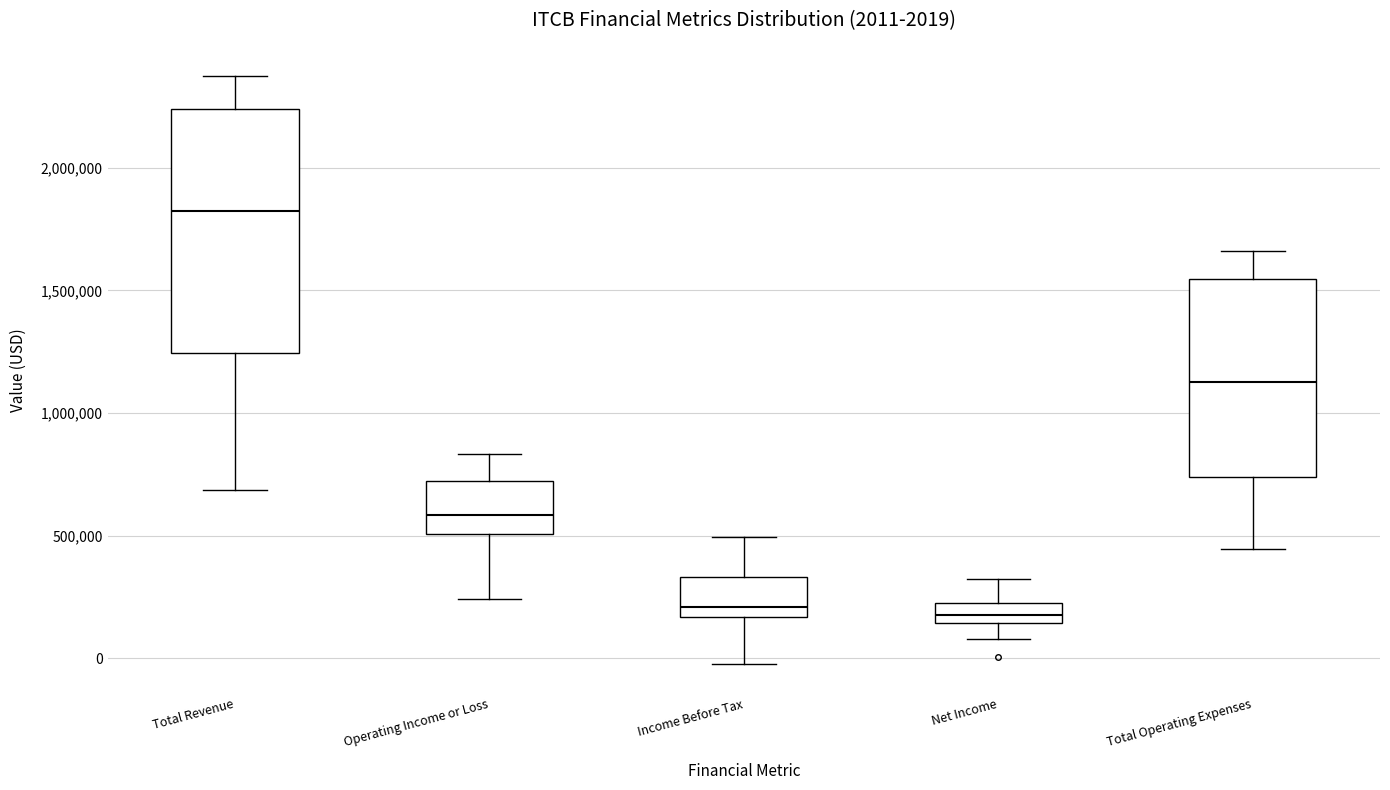

Comparing the boxes themselves (not the whiskers), which one is the tallest?

Total Revenue